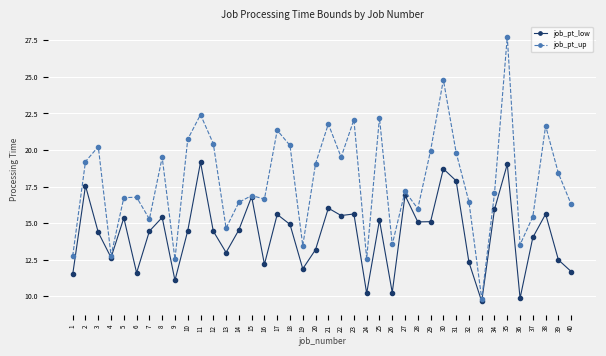

What is the minimum value for job_pt_up?

9.8